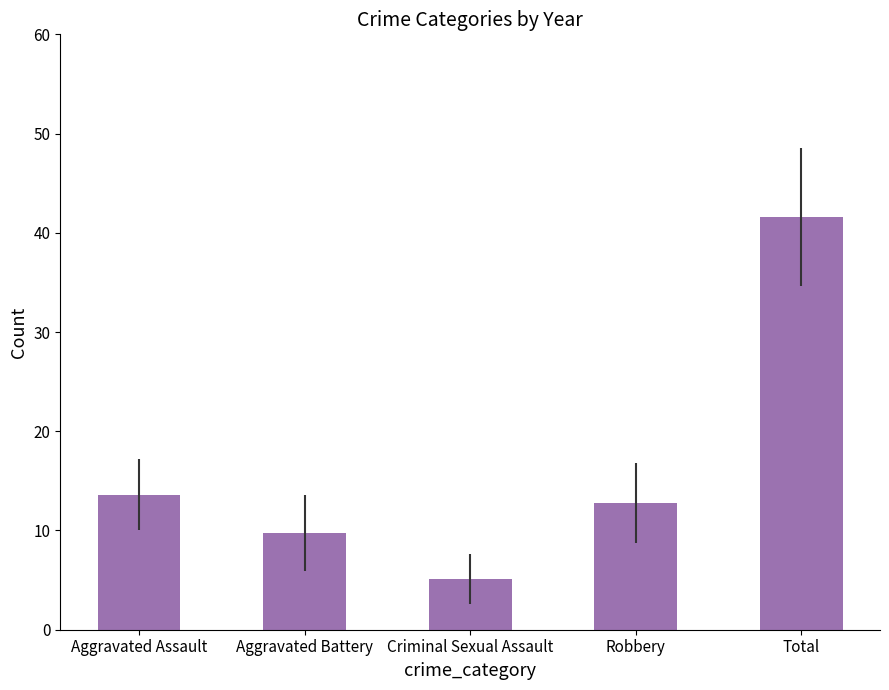

Reading left to right, transcribe all the data shown in this chart.

13.6	9.8	5.1	12.8	41.6